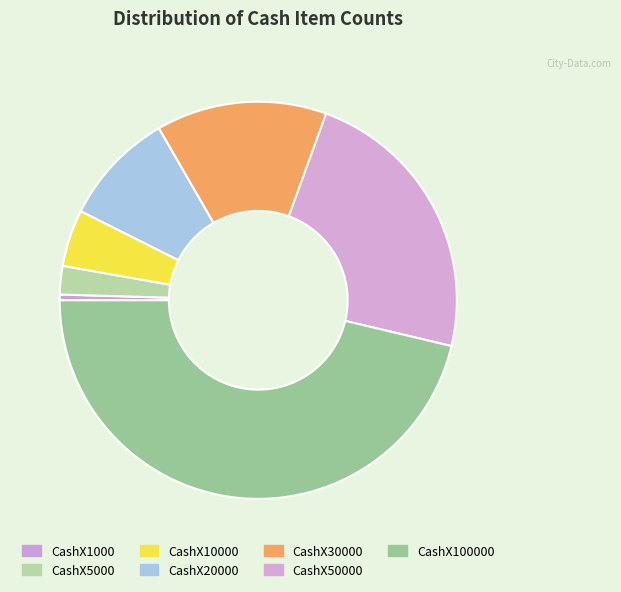

Which slice is the largest?

CashX100000